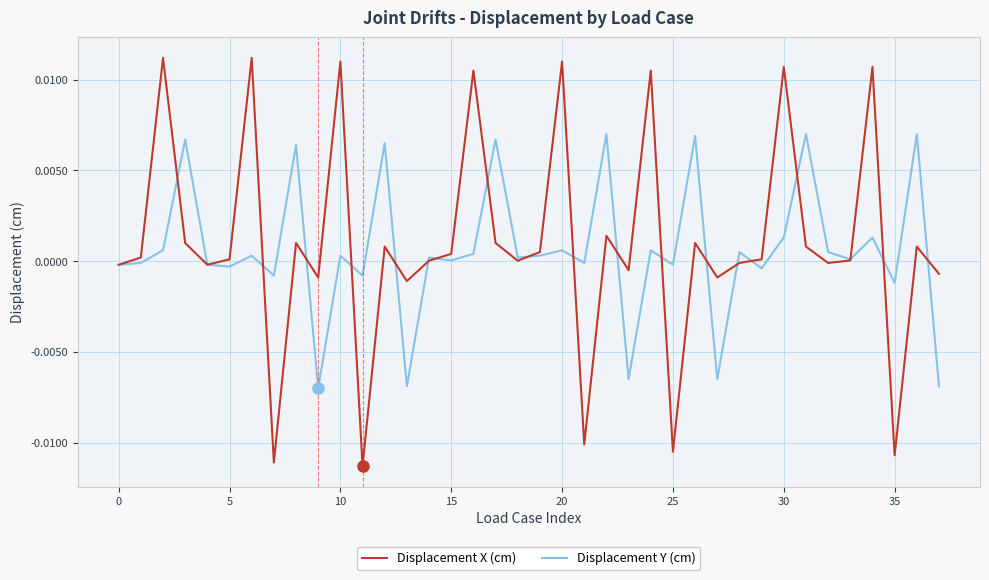

Rank the series by their maximum value, from lowest to highest.

Displacement Y (cm), Displacement X (cm)